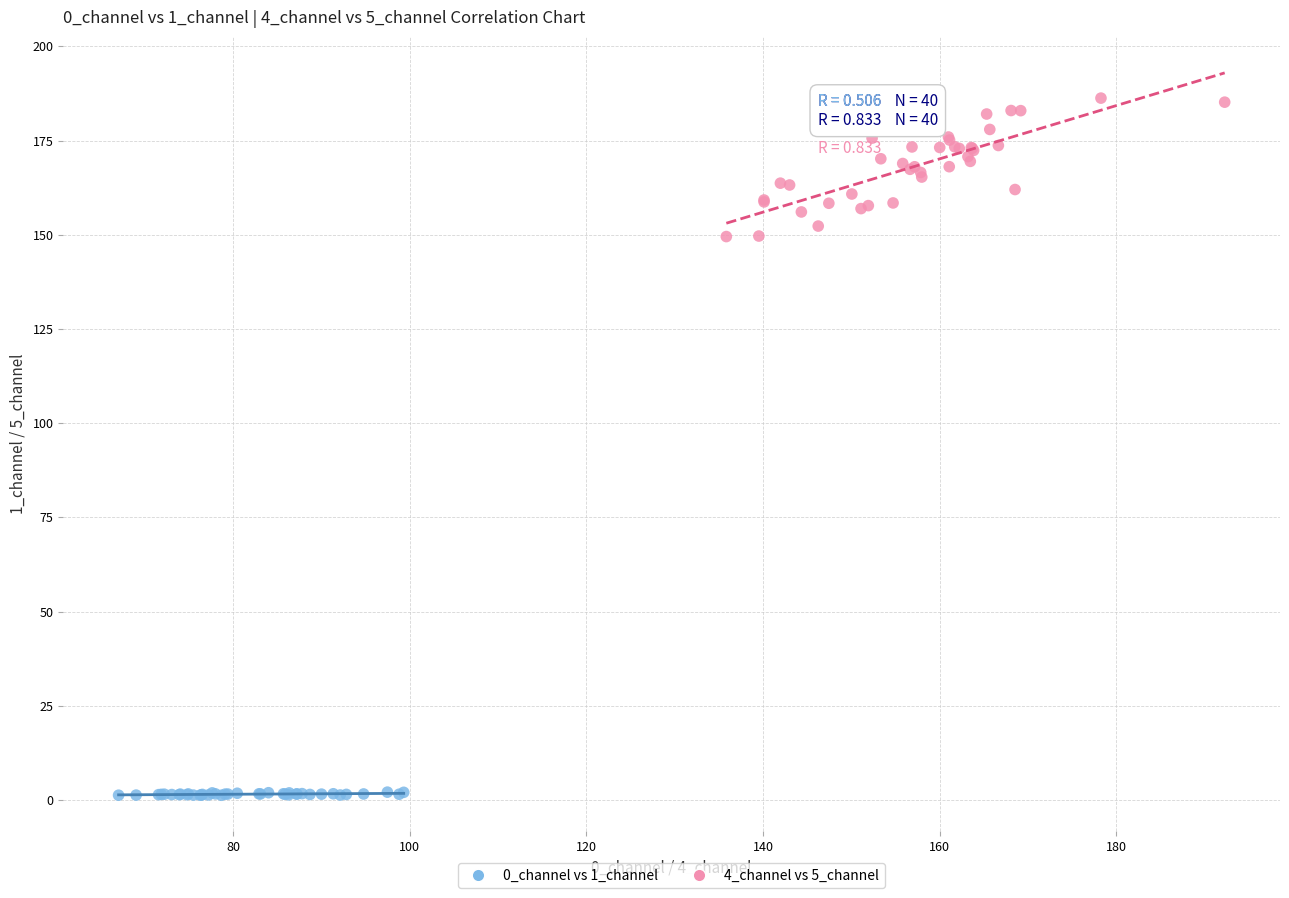

Which series contains the lowest Y value?

0_channel vs 1_channel